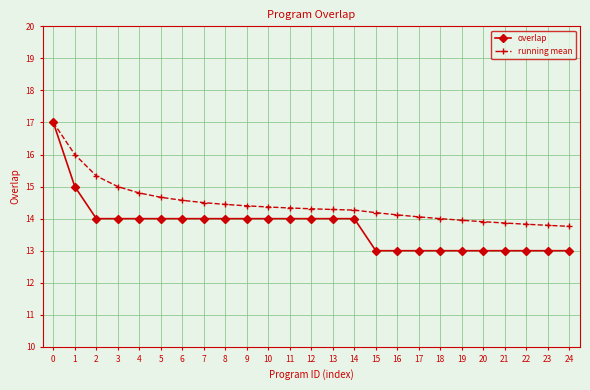

Which series has the largest range (max minus min)?

overlap